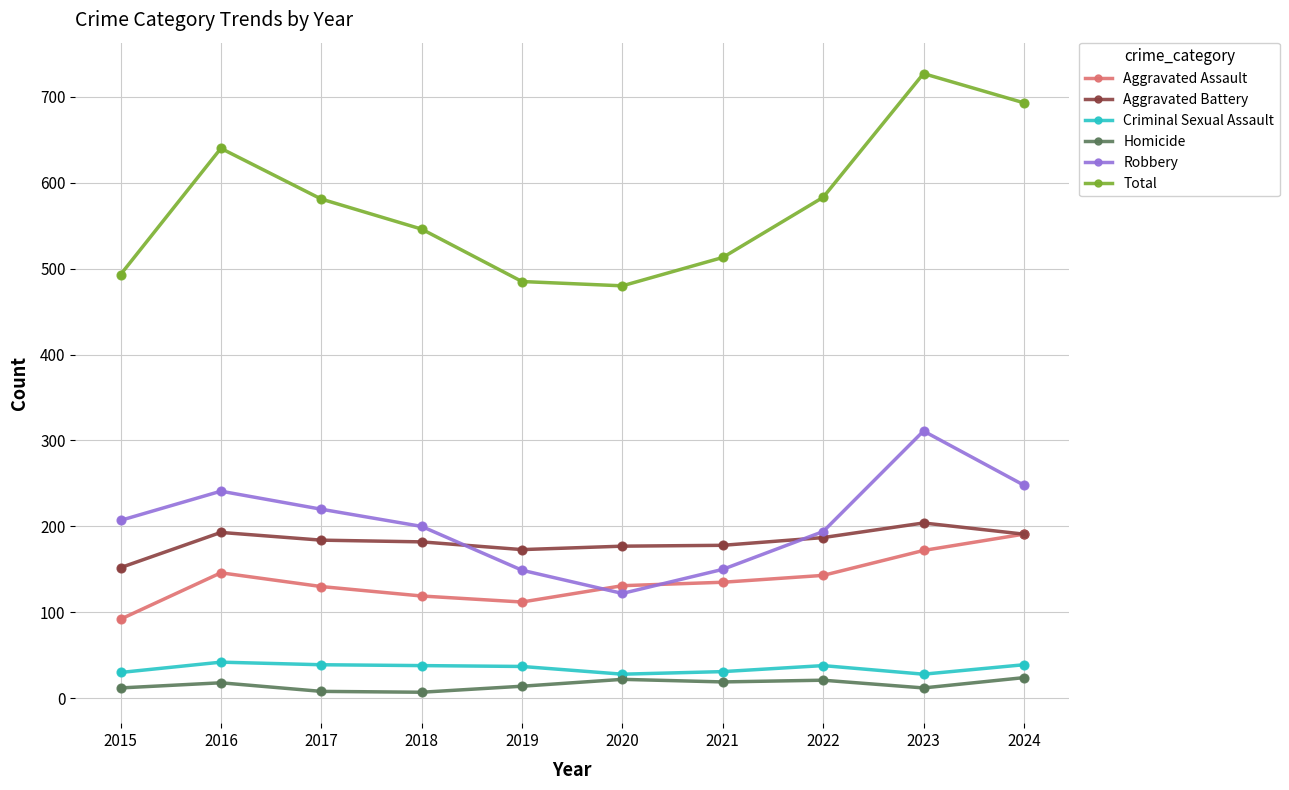

Which series has the largest total across all categories?

Total